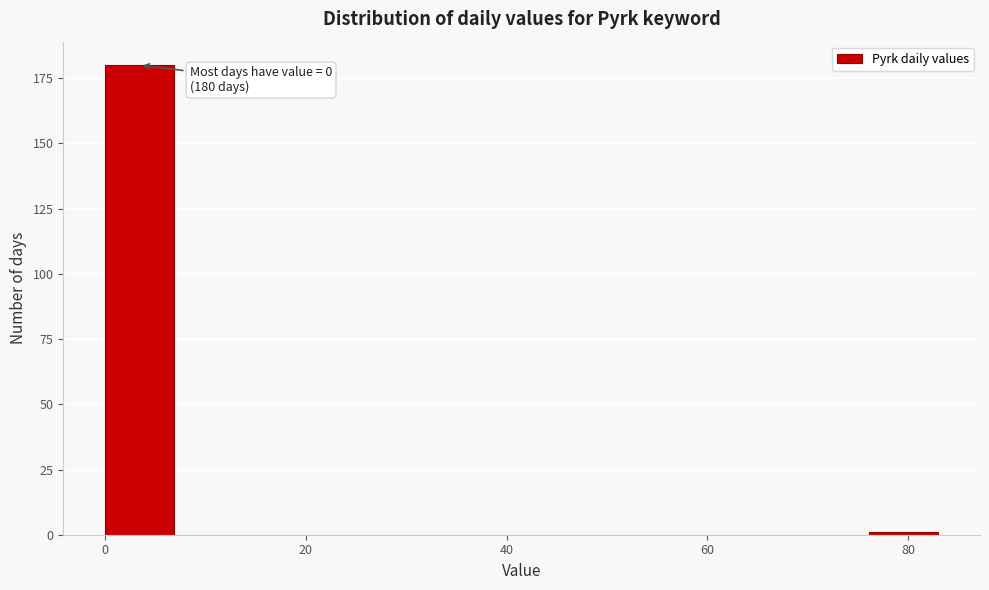

Around what value on the x-axis is the tallest bar? Give the approximate position of its centre, as read against the axis.

4